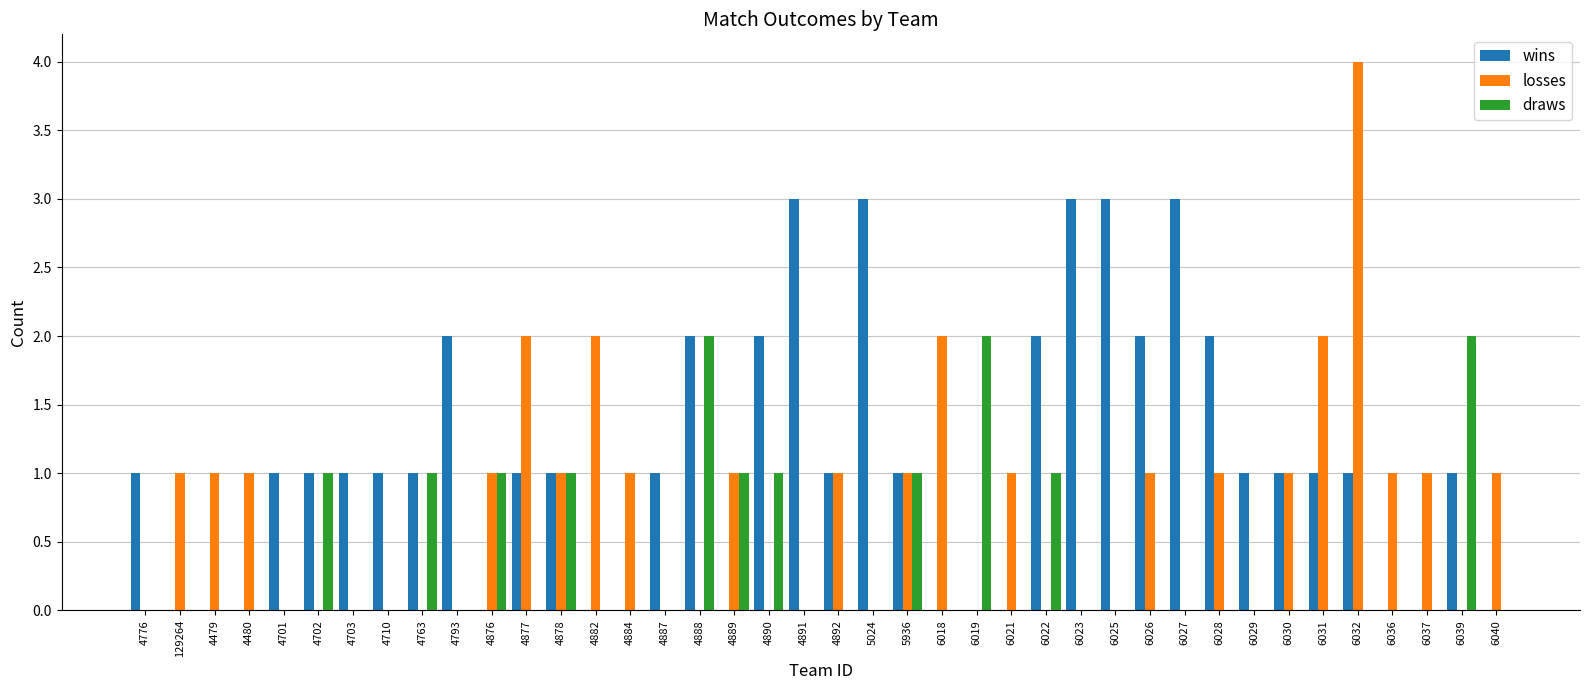

The value of draws at 6027 is -1. True or false?

False